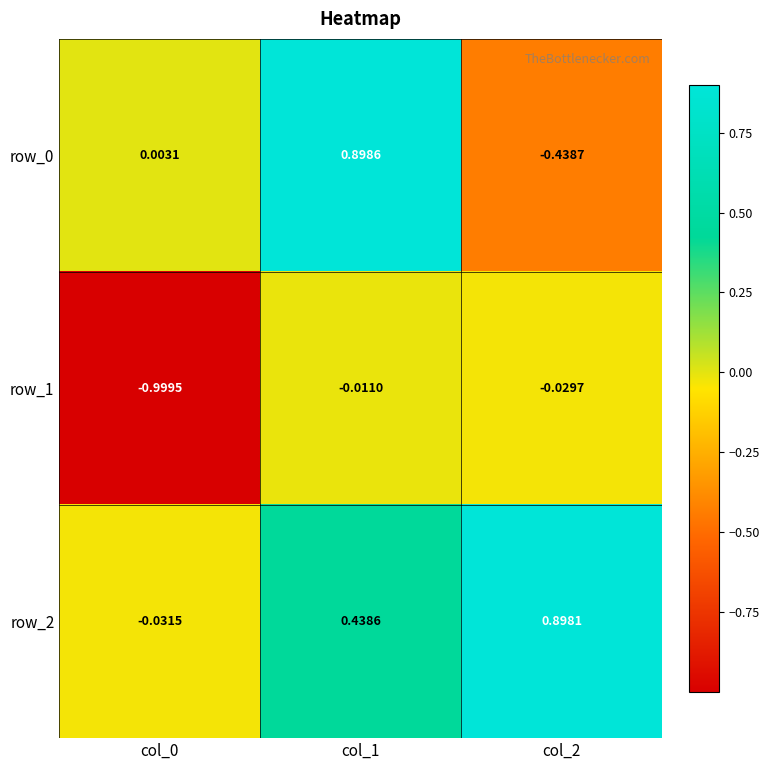

Is the value of row_1 at col_0 greater than the value of row_2 at col_0?

No